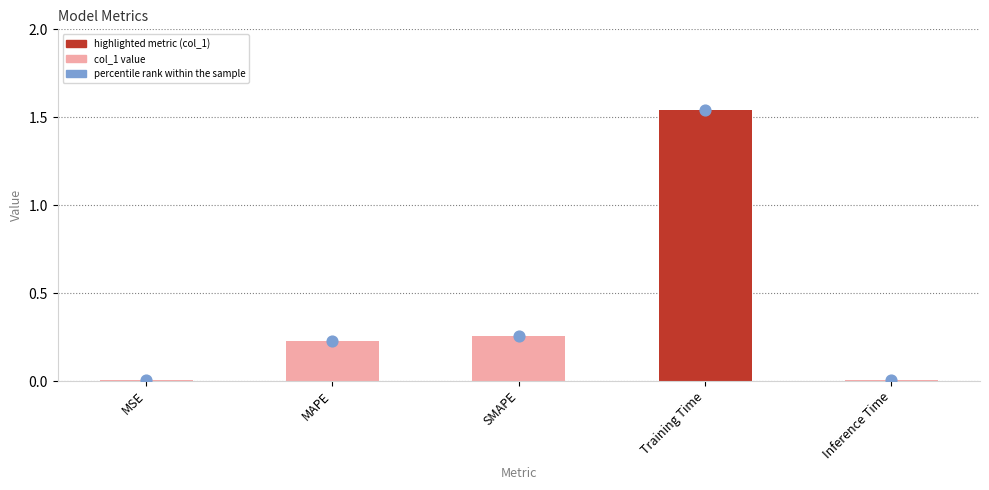

Is the value of percentile rank within the sample at MAPE greater than the value of col_1 at Inference Time?

Yes